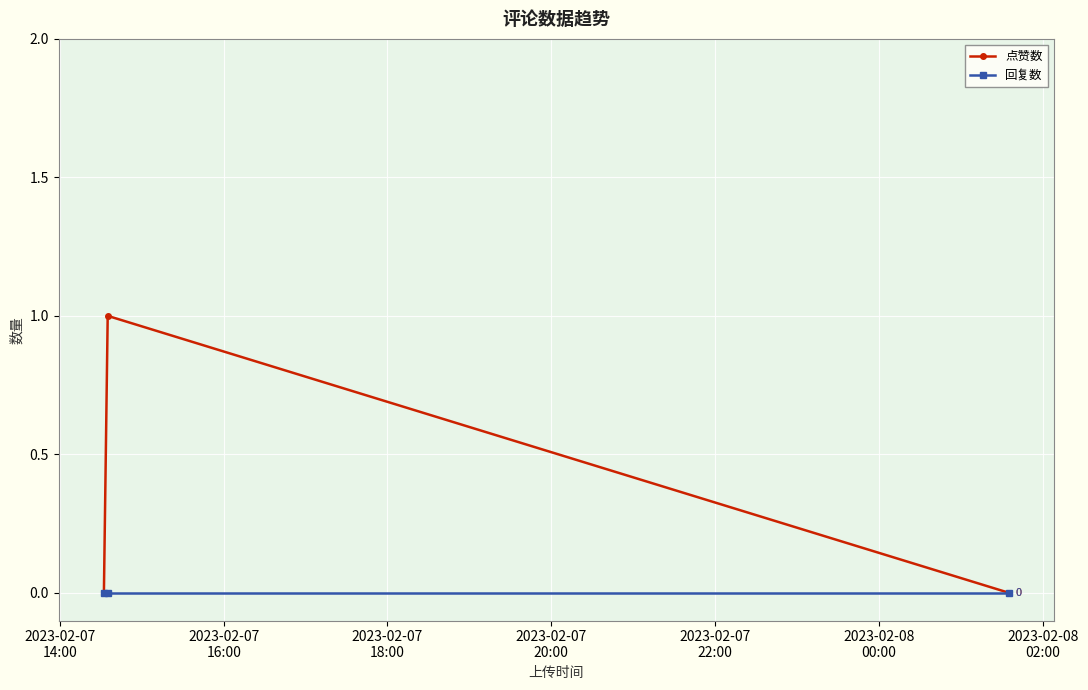

What are all the series names shown in the legend?

点赞数, 回复数